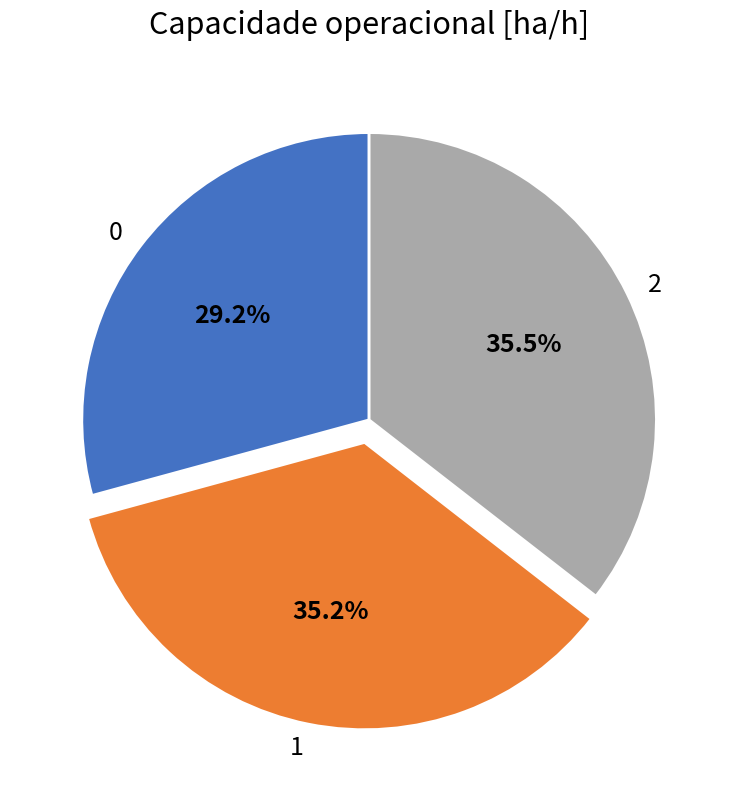

Does any single category account for the majority?

No